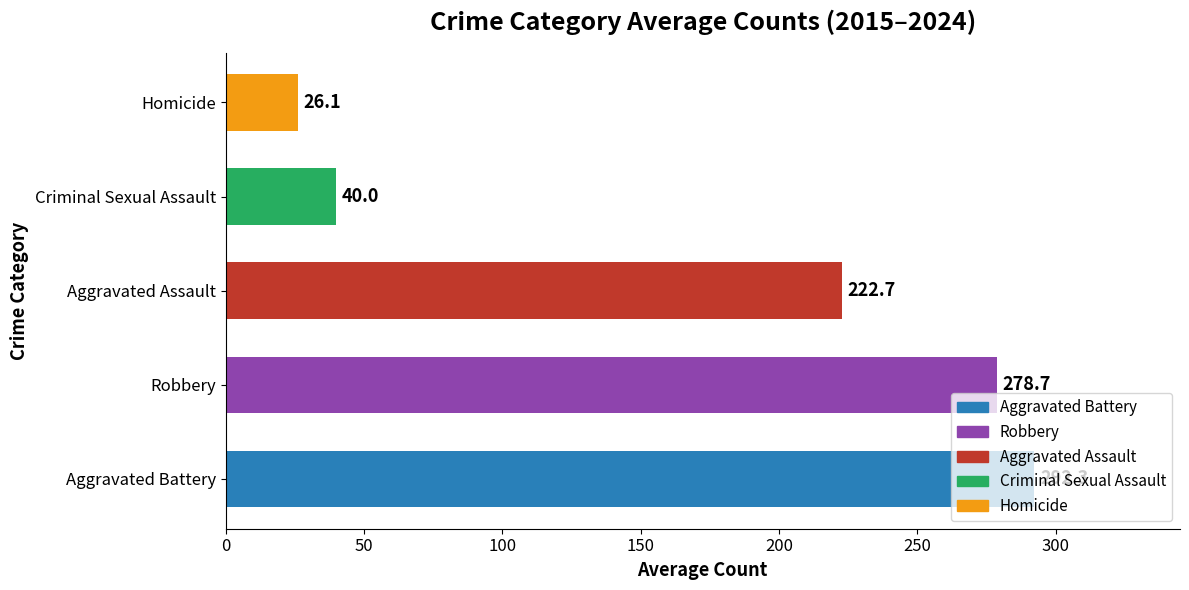

Count the number of data series in this chart.

1